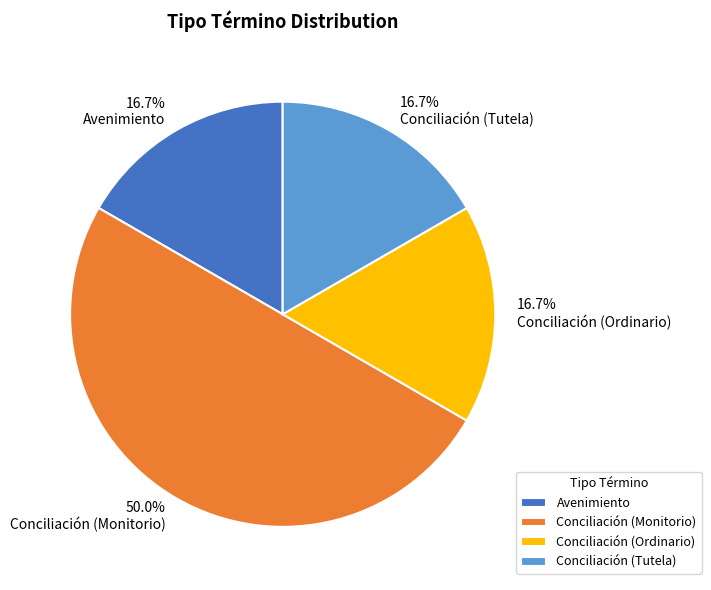

To the nearest percent, what is the combined percentage of Avenimiento and Conciliación (Ordinario)?

33%